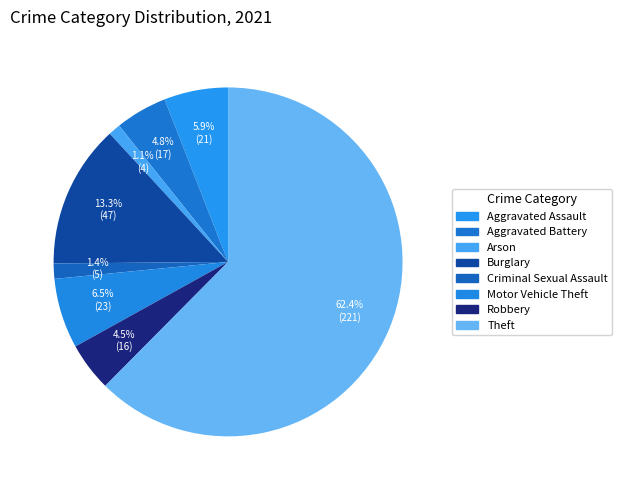

Is the sum of Burglary and Aggravated Assault greater than half?

No